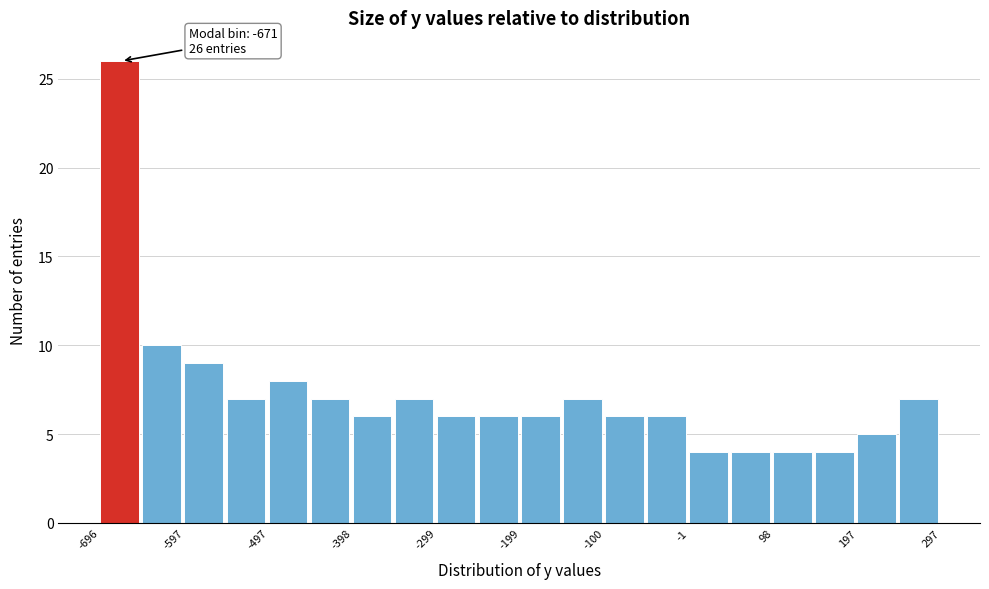

Over which range of the x-axis is the bar tallest?

-700 to -650